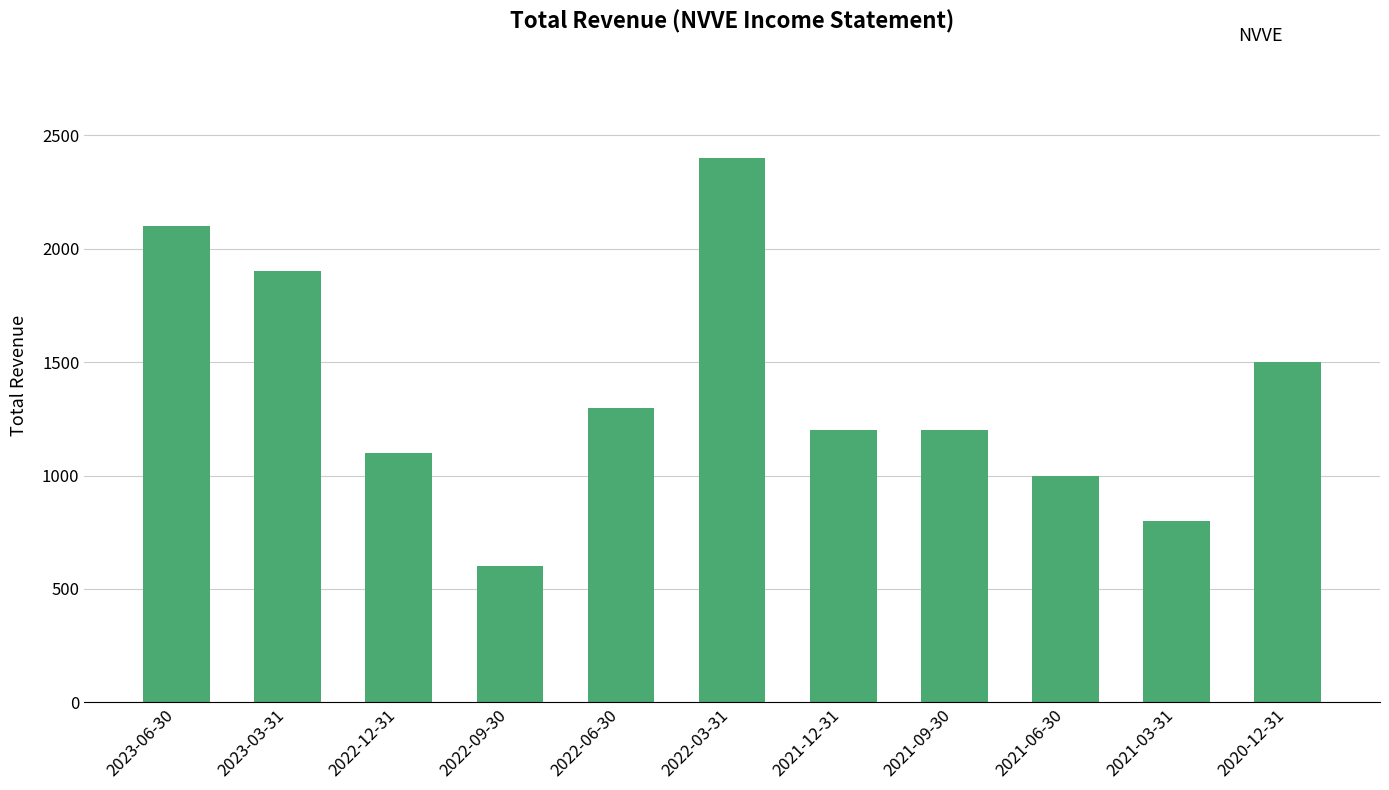

Does the chart contain stacked bars?

No